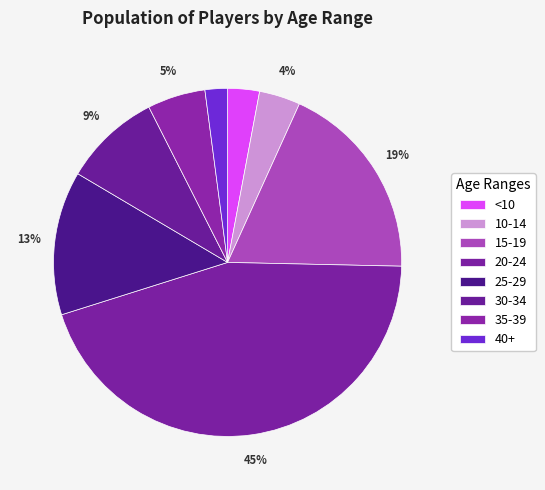

How many slices are in this pie chart?

8